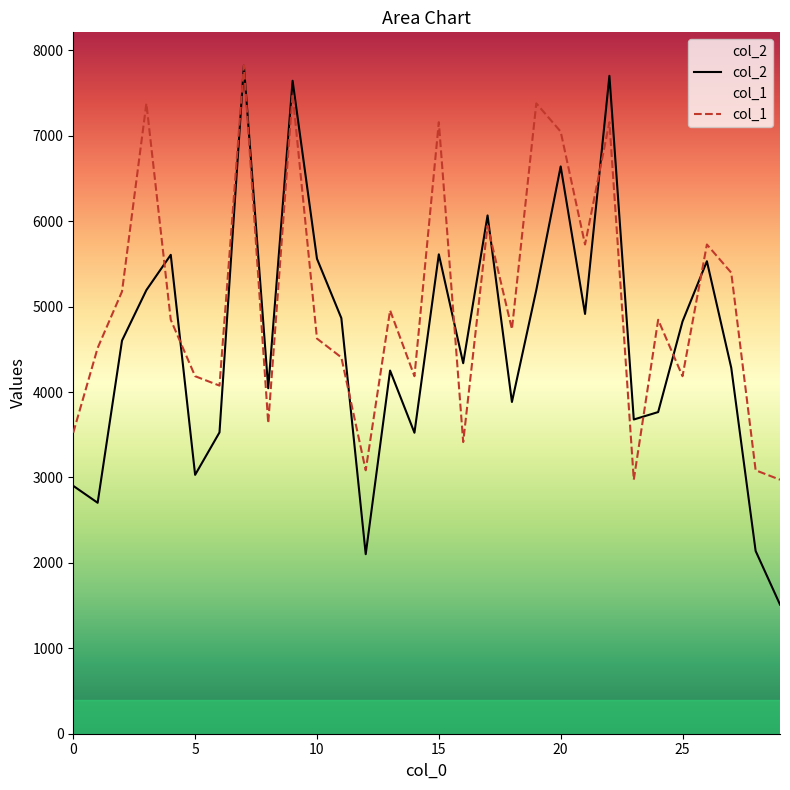

Which has a higher value, 3 or 7?

7